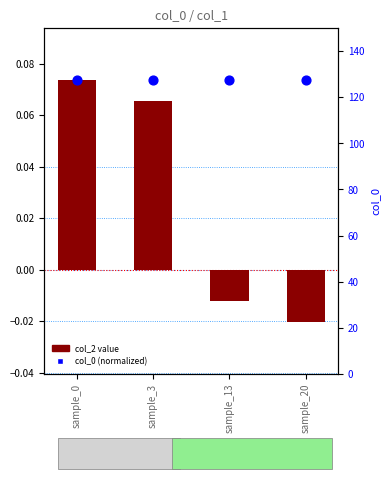

Which series contains the lowest Y value?

col_2 value